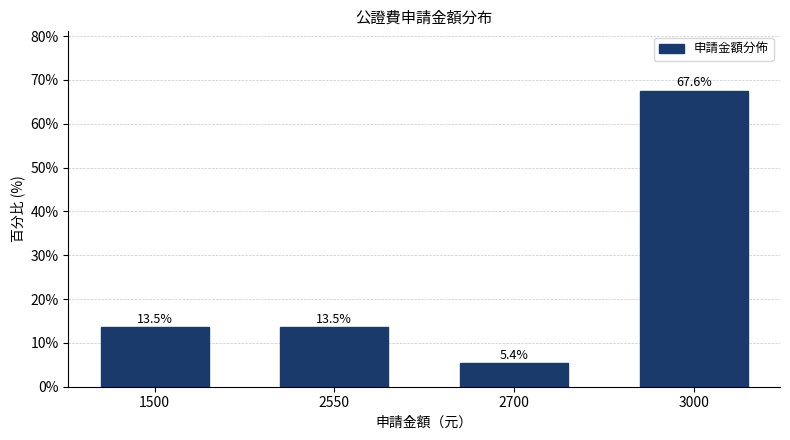

What is the difference between the maximum and minimum values?

62.2